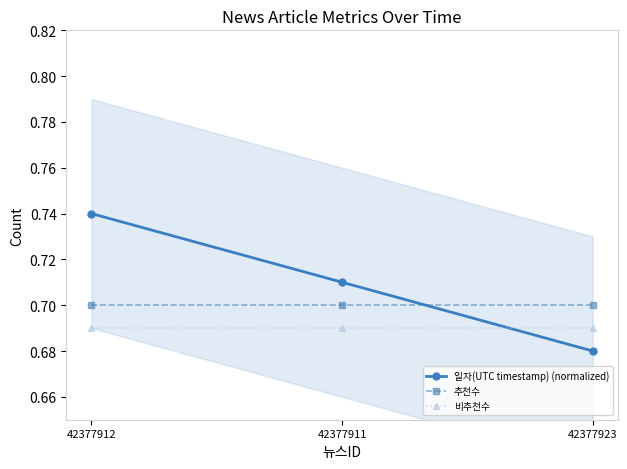

Where is 비추천수 nearest to the value 0?

42377912